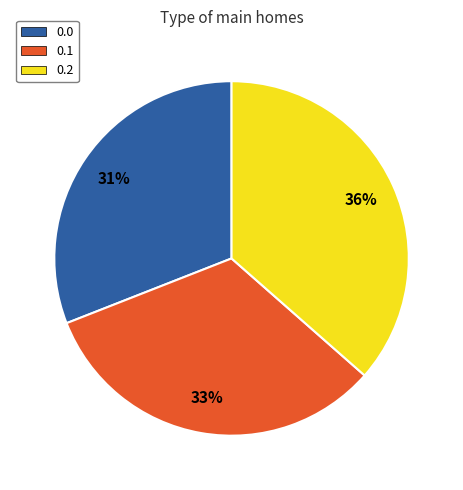

Does any single category account for the majority?

No